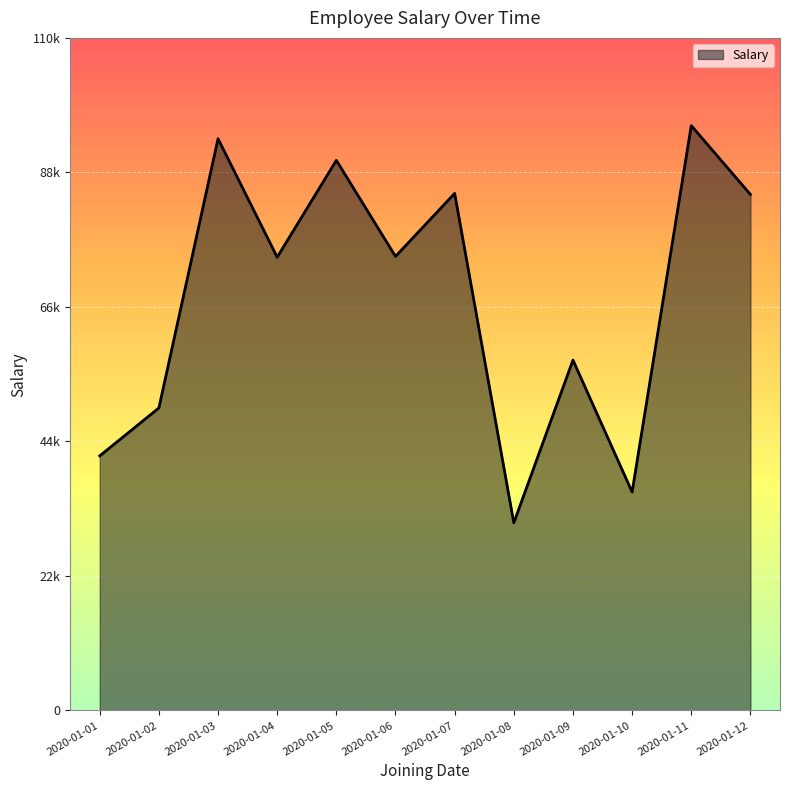

What is the change in value from 2020-01-08 to 2020-01-09?

+26813